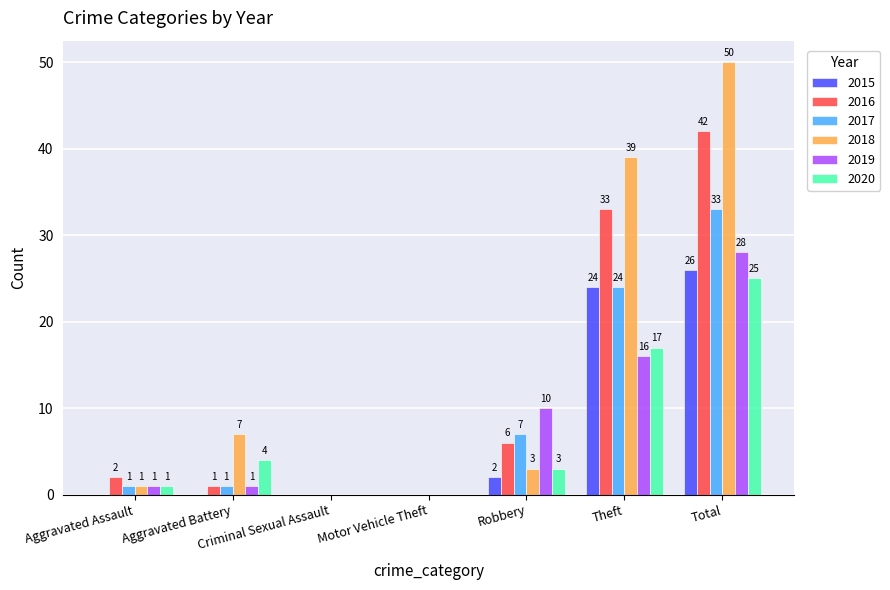

What value does the 2019 series have at Theft?

16